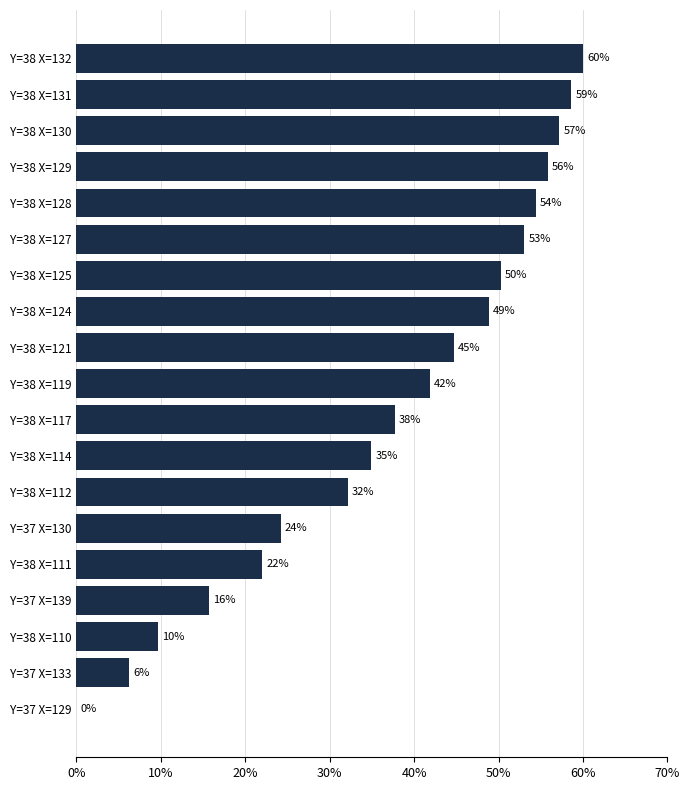

What value does the data have at Y=37 X=130?

24.2